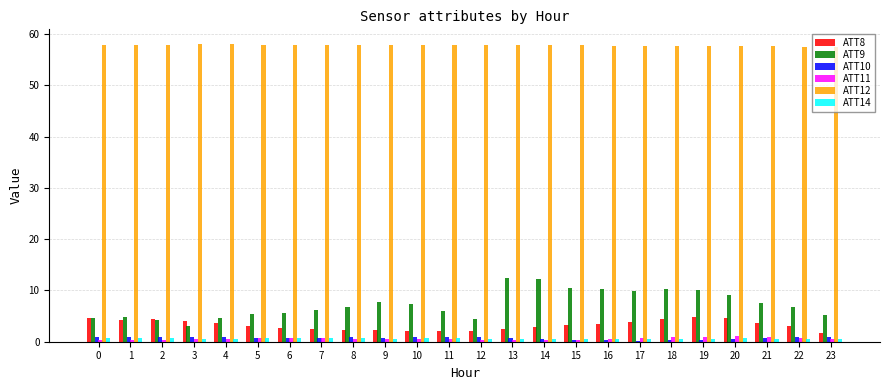

What are all the series names shown in the legend?

ATT8, ATT9, ATT10, ATT11, ATT12, ATT14